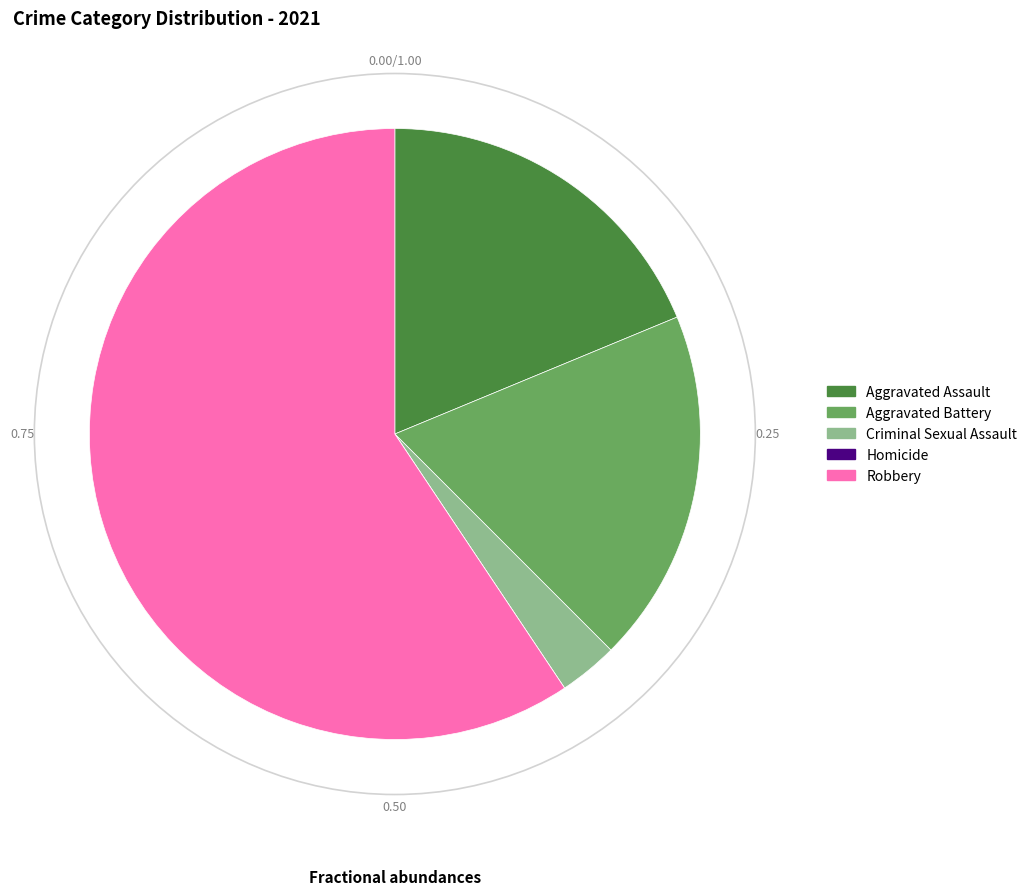

Is there any slice that represents more than half of the pie?

Yes